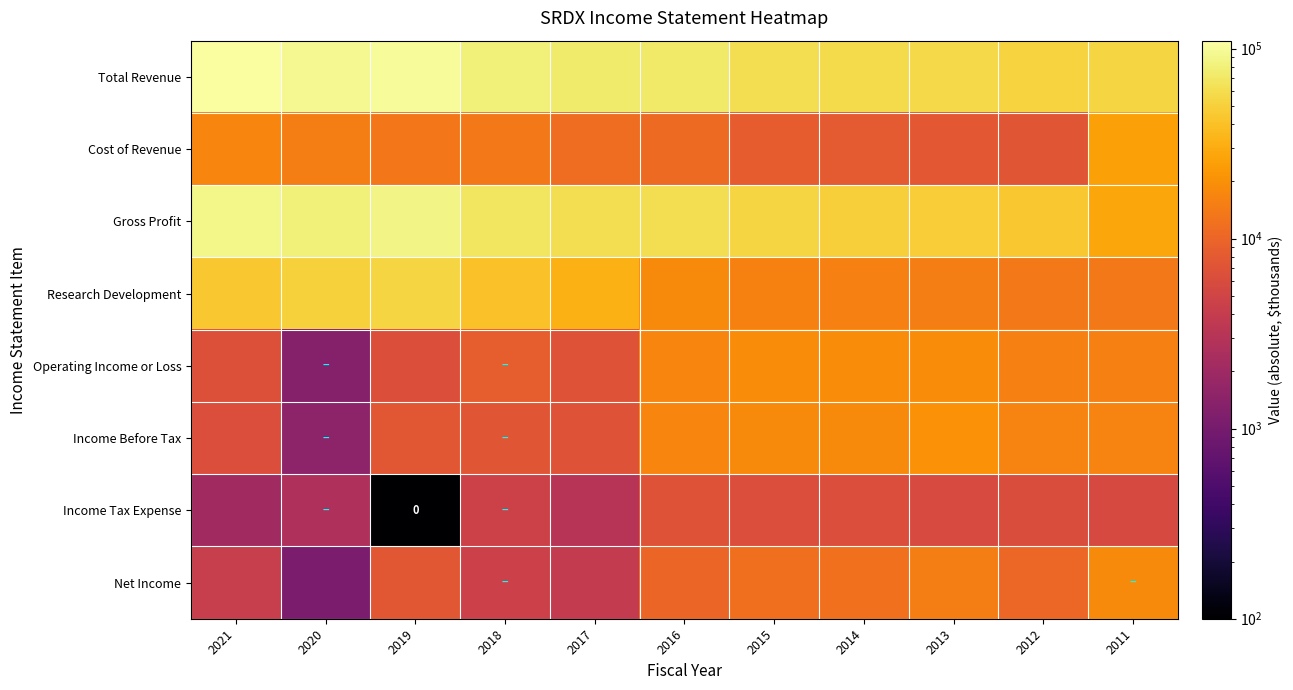

How many values in the Income Before Tax series are below 16300?

5